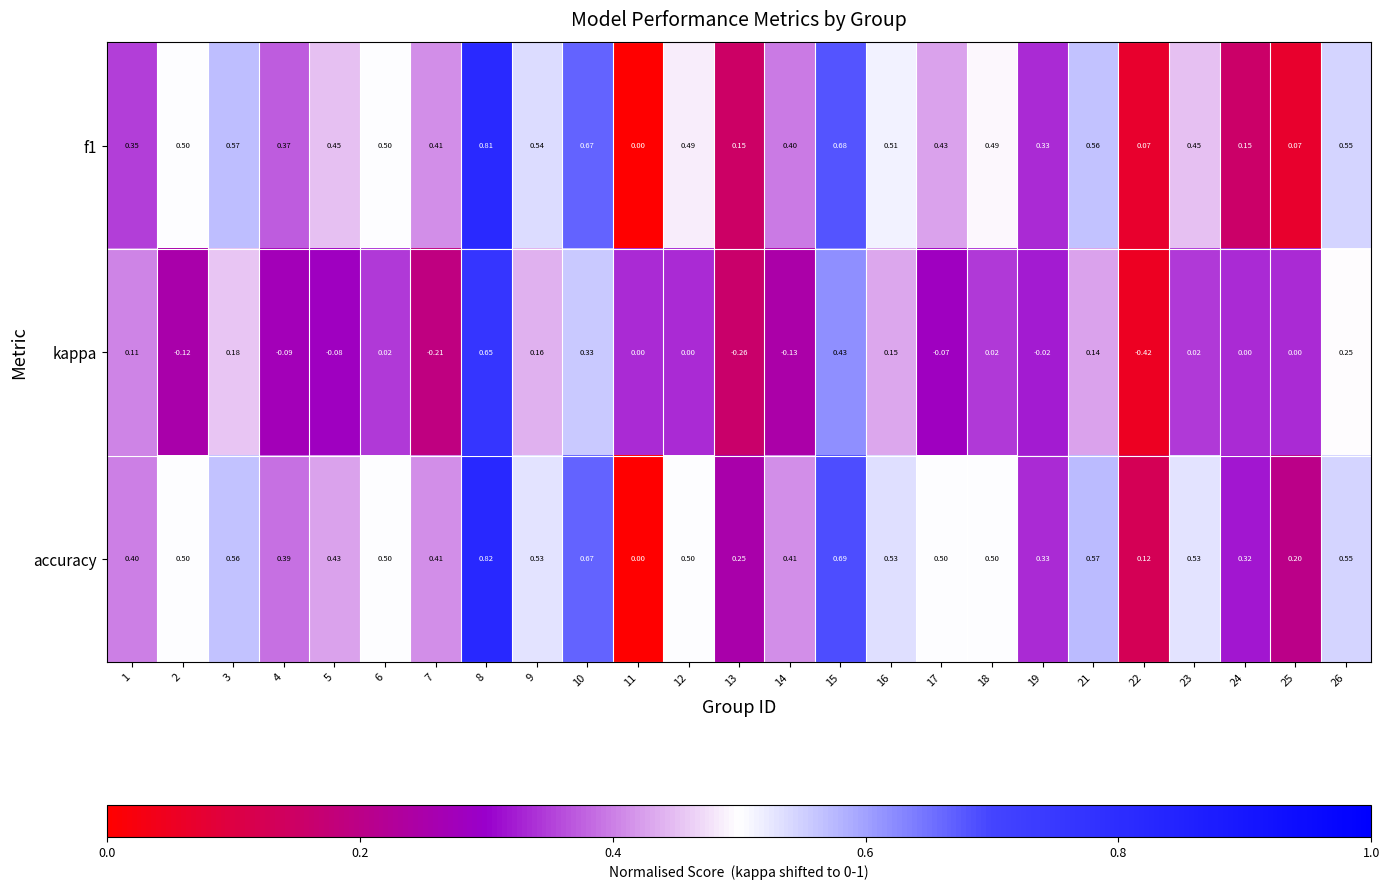

What is the total value across all series at 18?

1.0